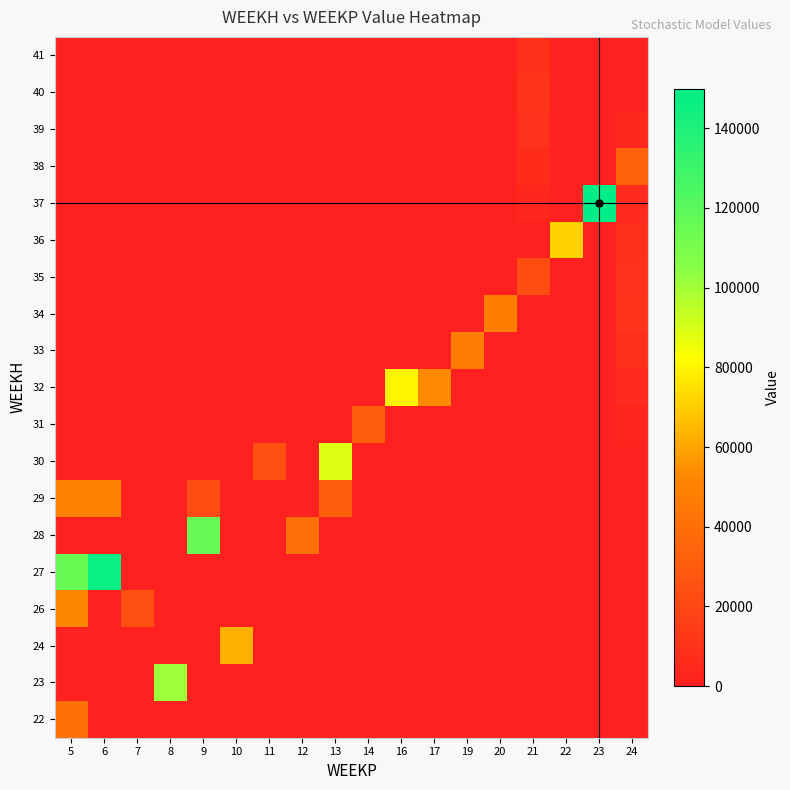

At which category is the sum across all series the highest?

5